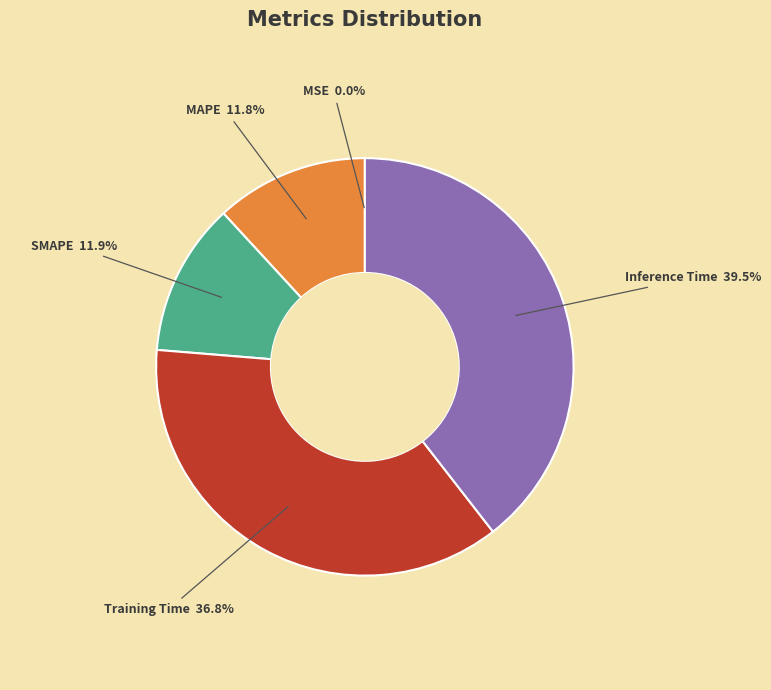

What percentage is NOT represented by MAPE?

88.2%